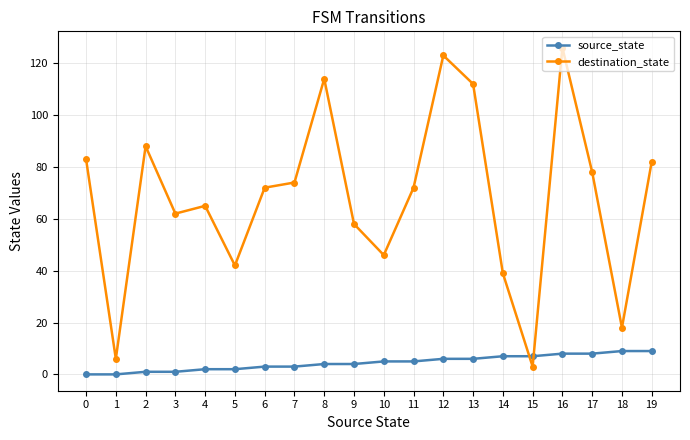

The value of source_state at 15 is 7. True or false?

True